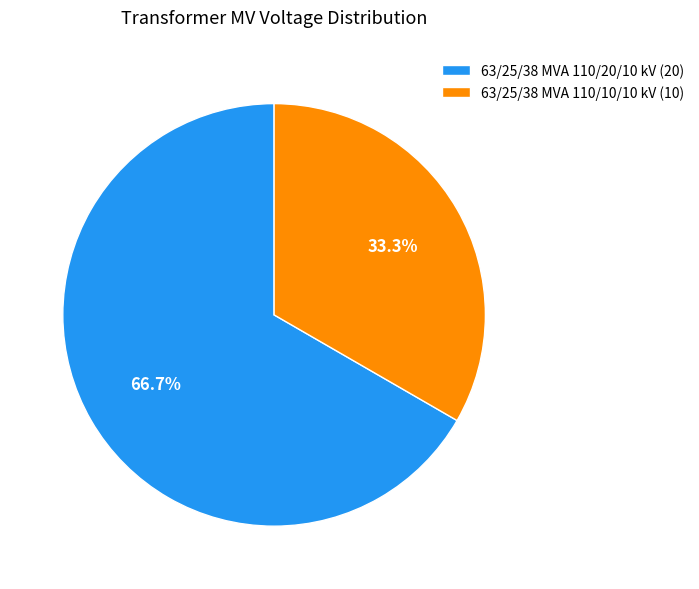

How many slices are in this pie chart?

2